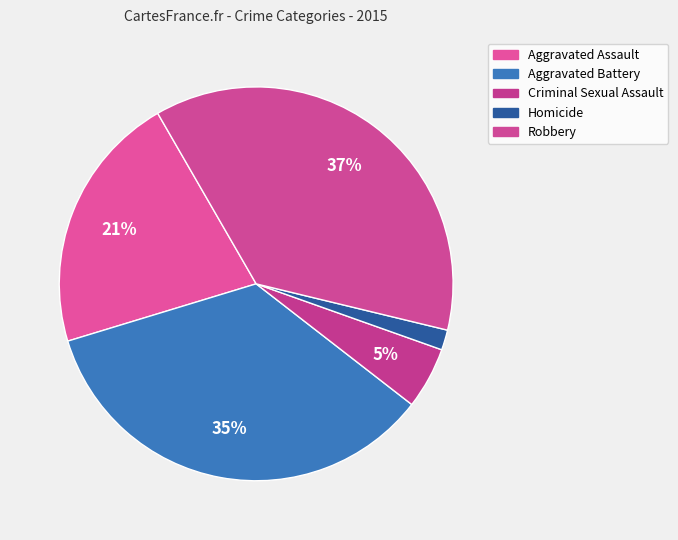

How many segments does this pie chart have?

5